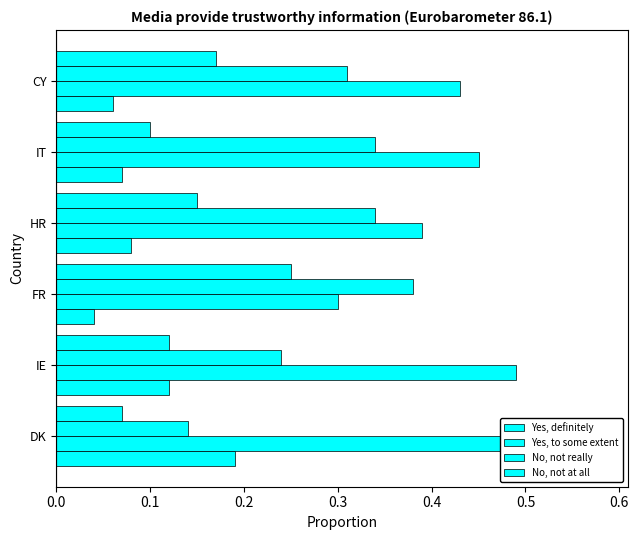

Which series has the widest spread of values?

Yes, to some extent